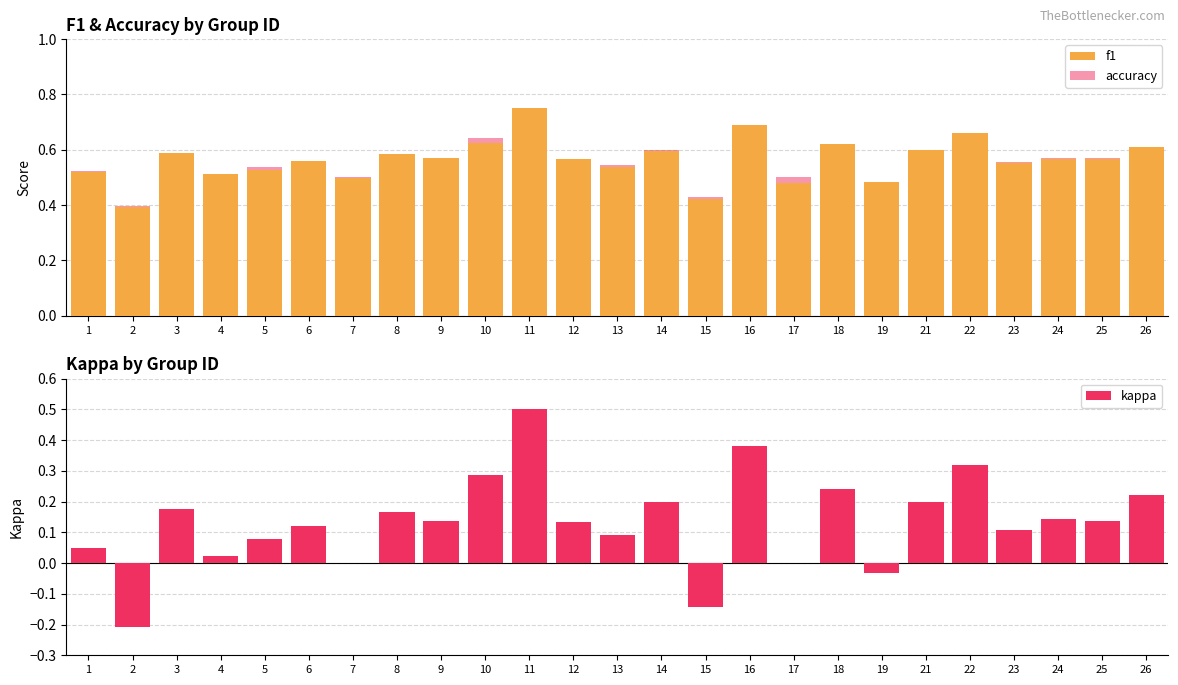

What is the sum of the kappa values at 3 and 18?

0.4